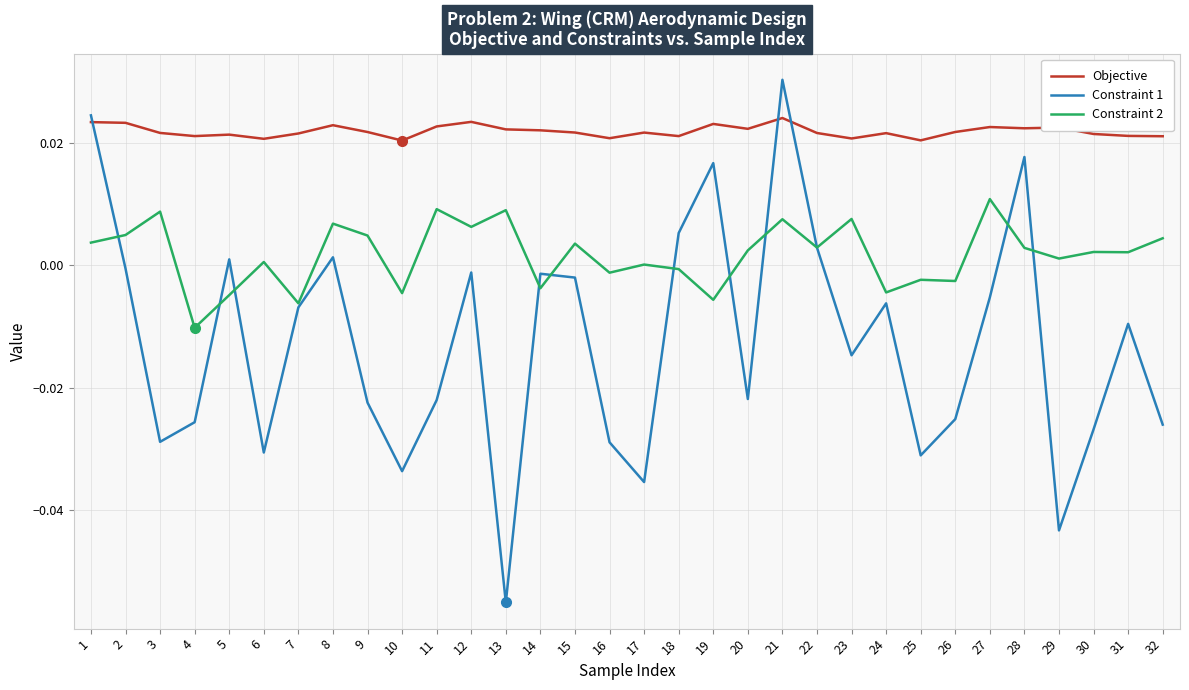

How many Objective values are between 0 and 1?

32